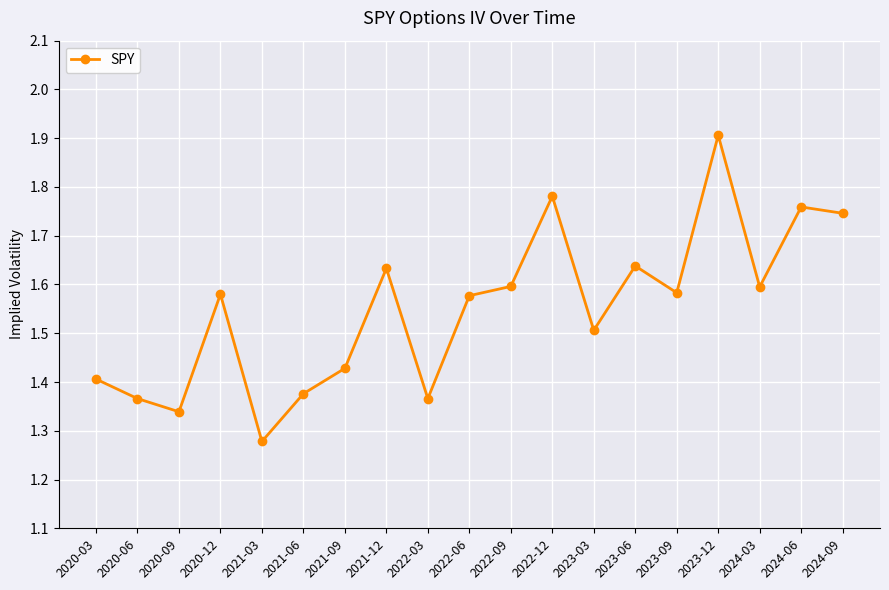

Count the values in the range 1 to 2.

19